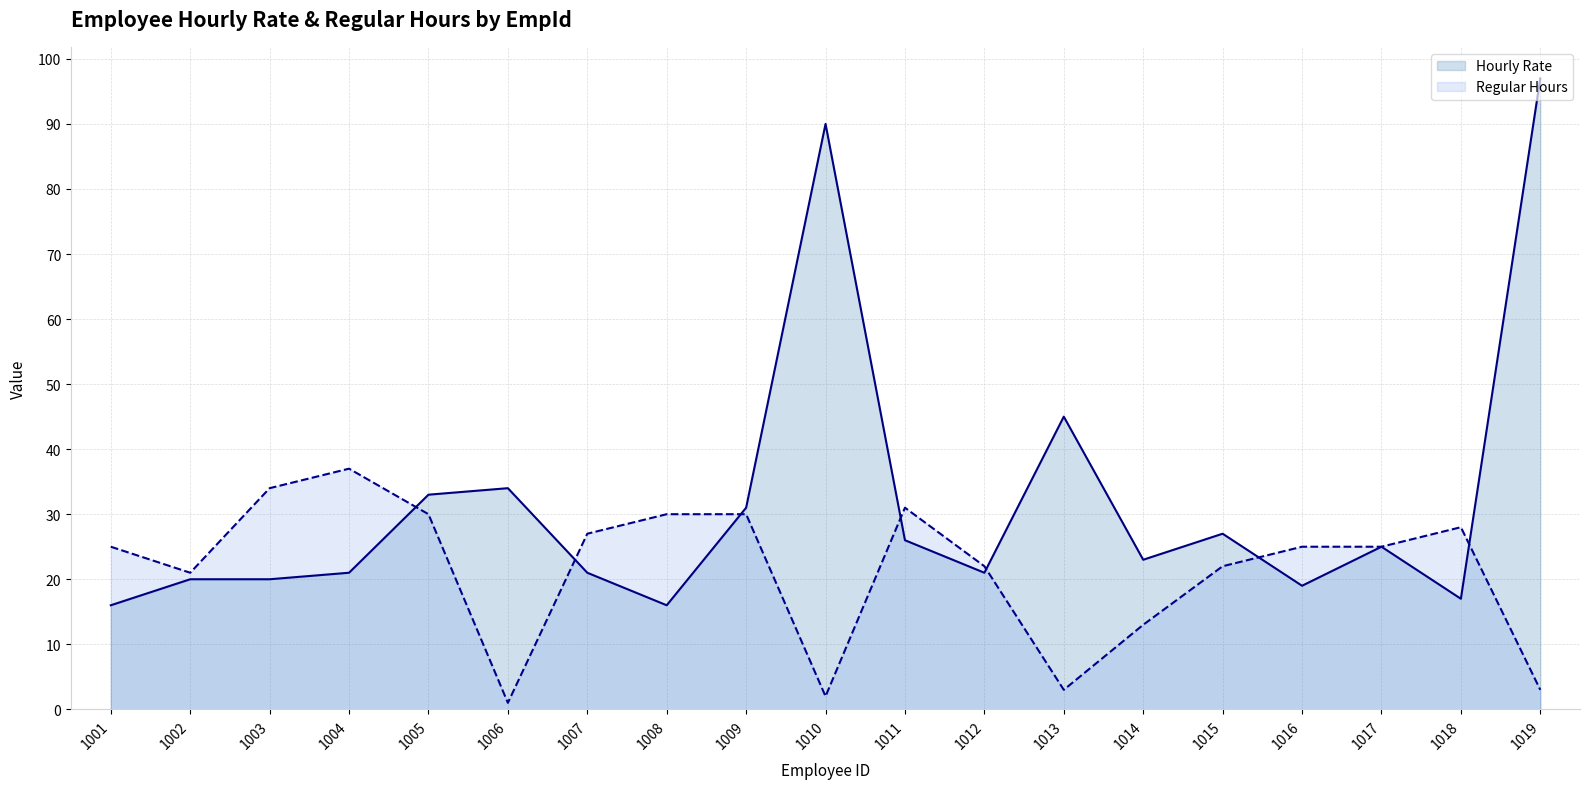

Which series has the largest total across all categories?

Hourly Rate